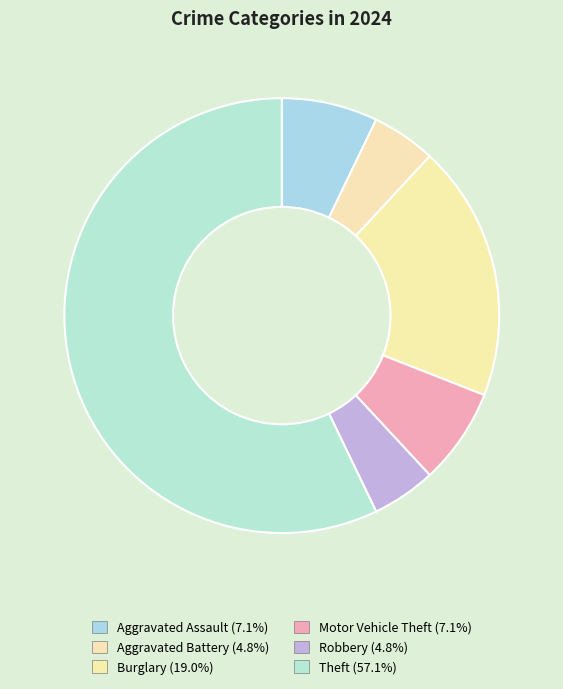

Count the number of slices in the pie.

6